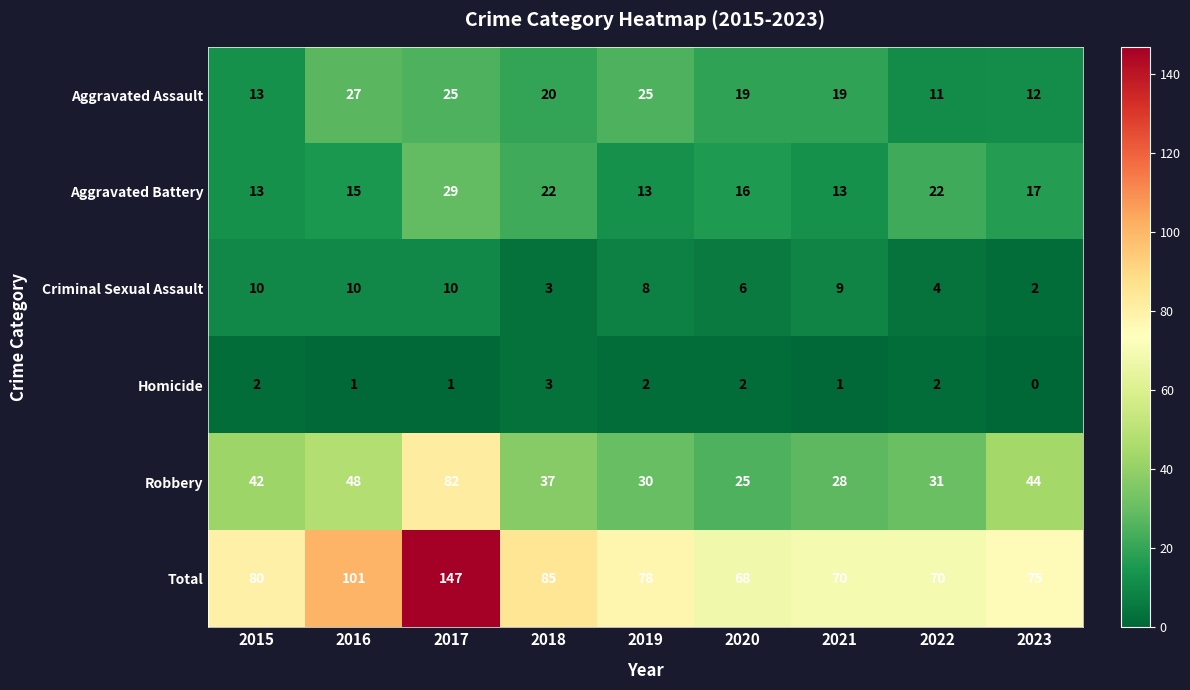

List the series in order of their peak value, highest first.

Total, Robbery, Aggravated Battery, Aggravated Assault, Criminal Sexual Assault, Homicide